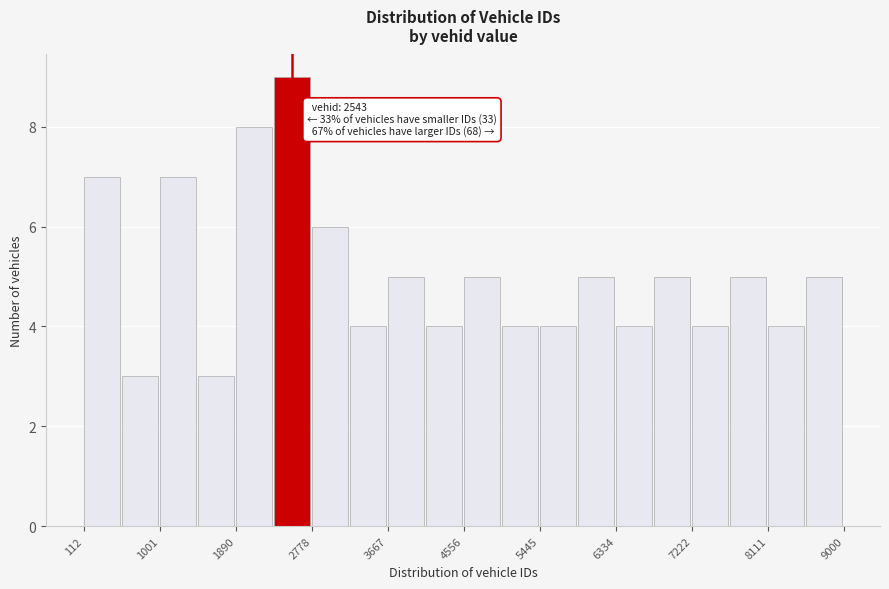

Which range on the x-axis has the tallest bar?

2300 to 2800